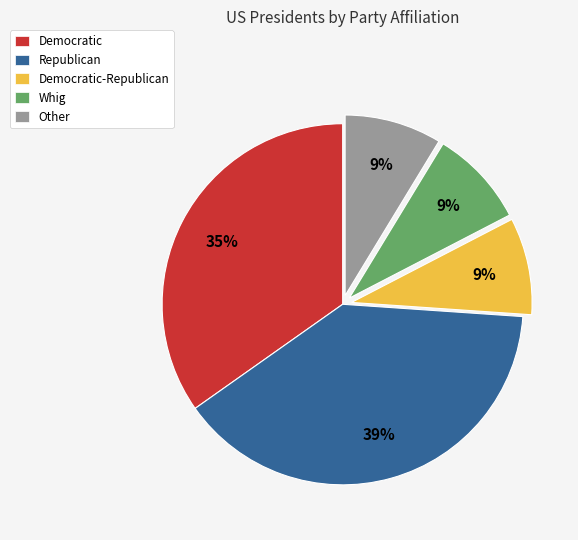

True or false: Republican accounts for 33% of the total.

False